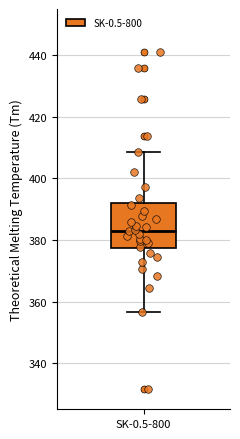

Read this box plot against the y-axis: the position of the median line, the range covered by the box, and the ends of both whiskers. The values are not printed on the chart, so give them approximately, as read against the axis.

median 382, box 378 to 392, whiskers 356 to 408